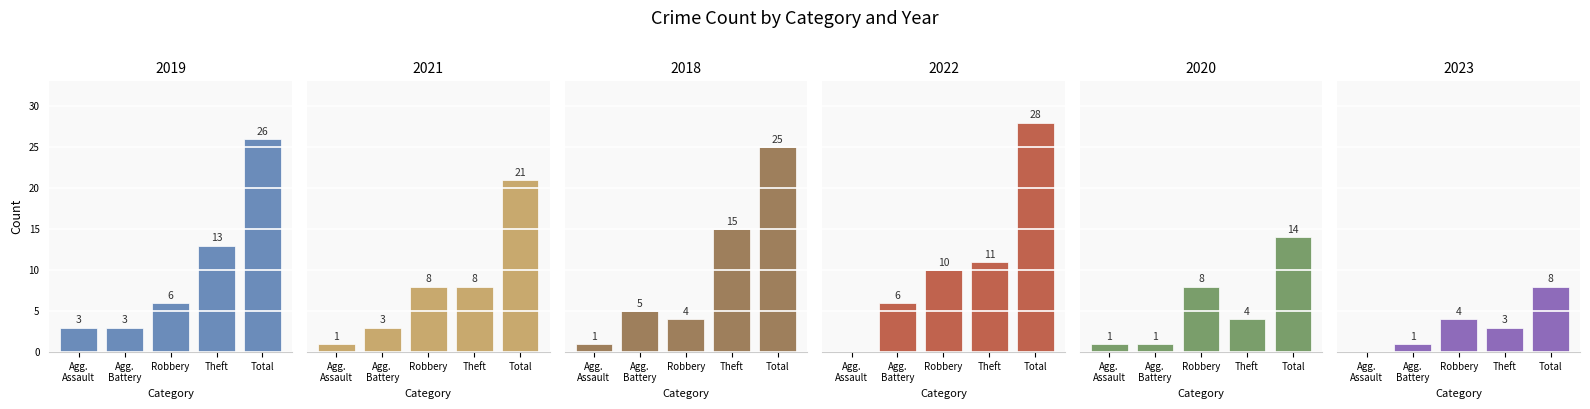

True or false: 2021 has a value of 34 at Total.

False